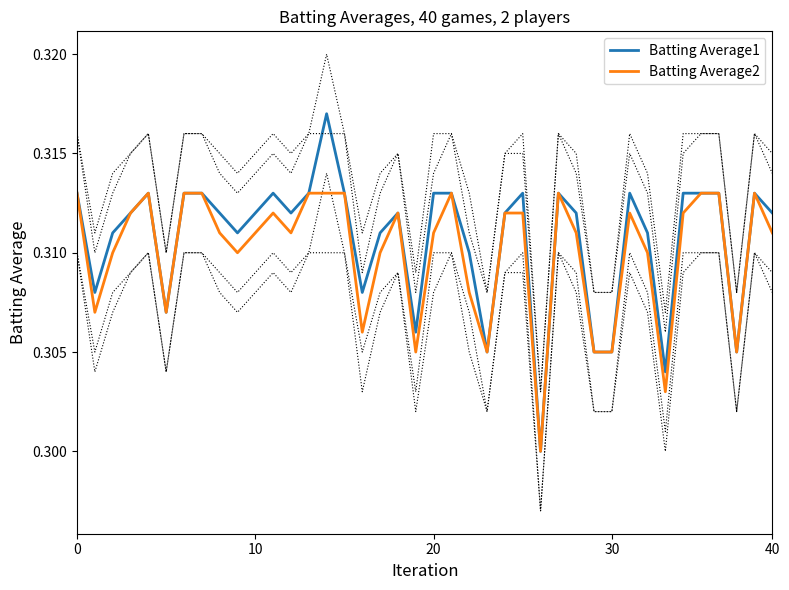

True or false: Batting Average2 and Batting Average1 intersect in this chart.

False